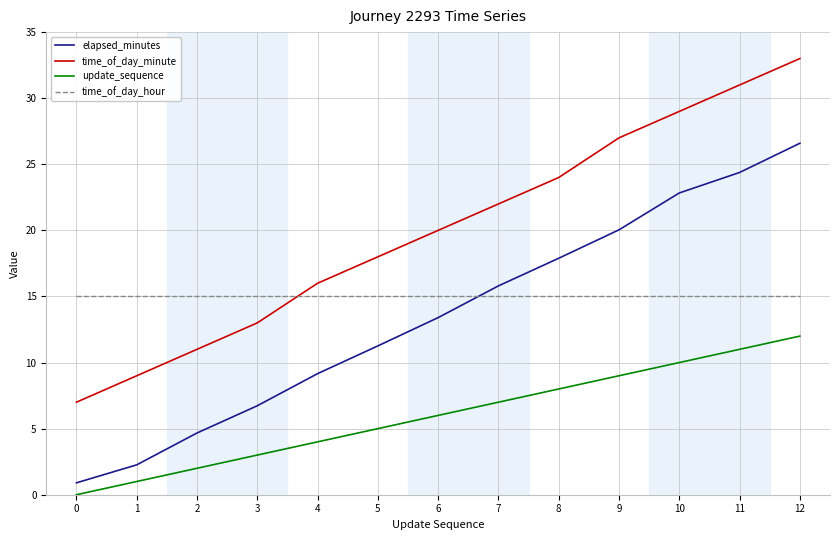

What is the difference between the highest and lowest values at 6?

14.0